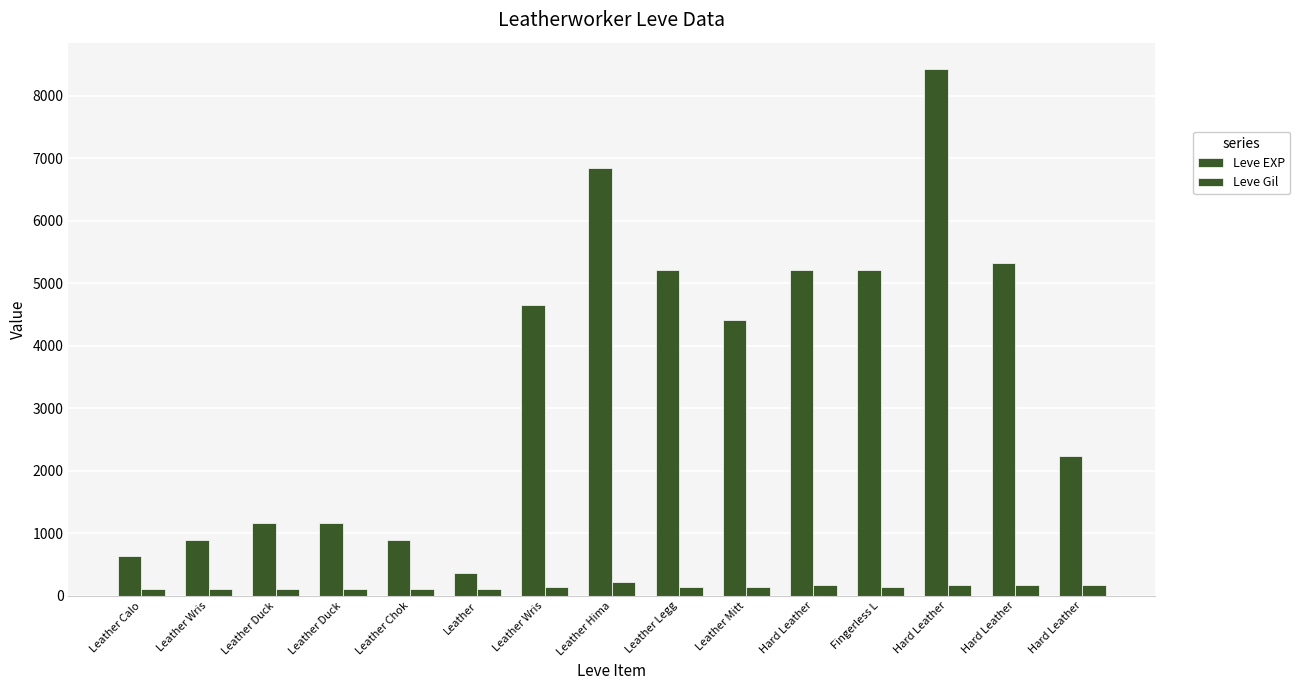

At how many categories does at least one series exceed 6663?

2